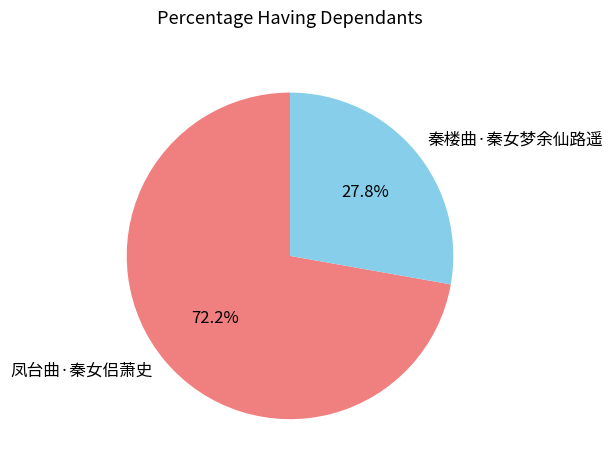

To the nearest percent, what percentage of the pie is 凤台曲·秦女侣萧史?

72%